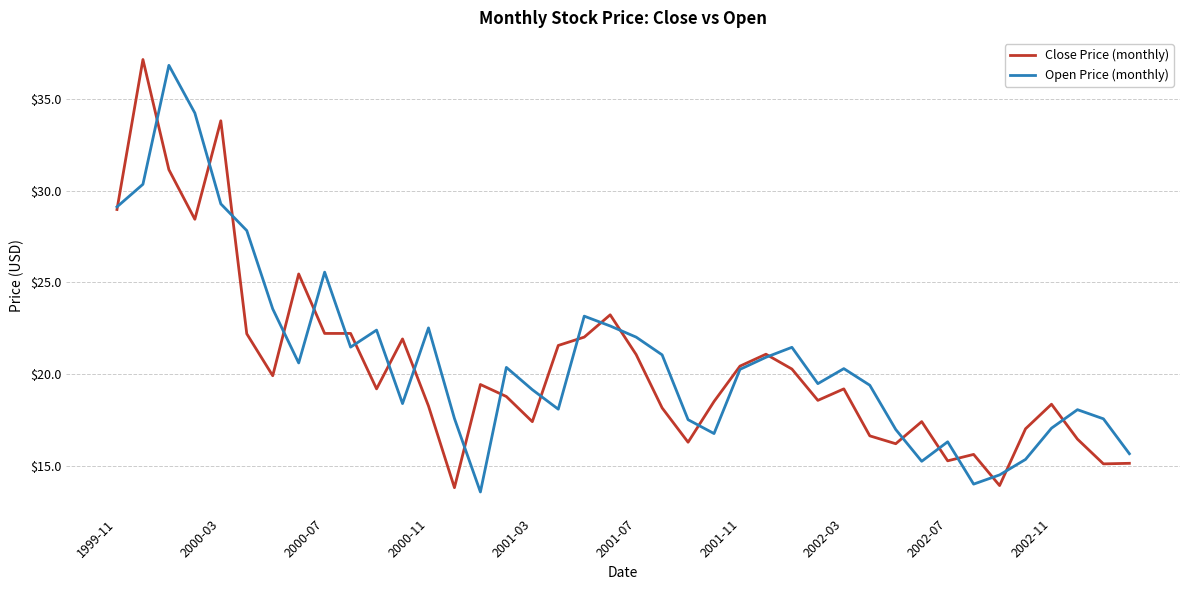

What is the minimum value shown in the chart?

13.6